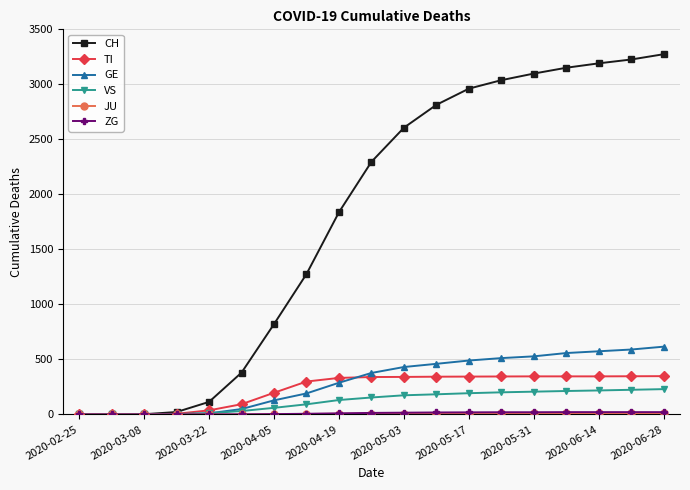

What is the average value of the CH series?

1795